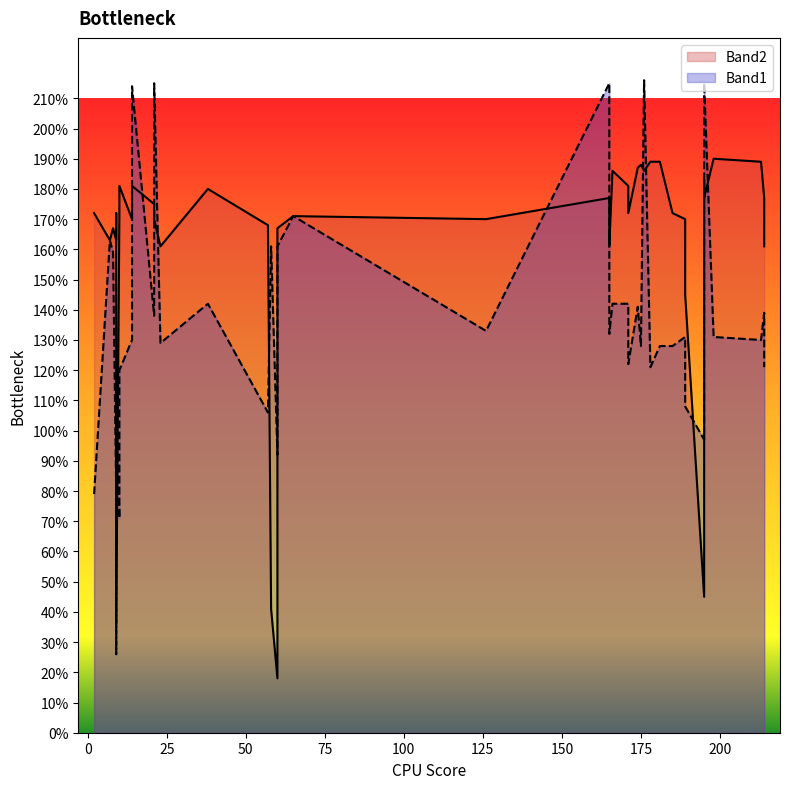

Between which two adjacent categories do Band2 and Band1 first intersect?

1 and 2